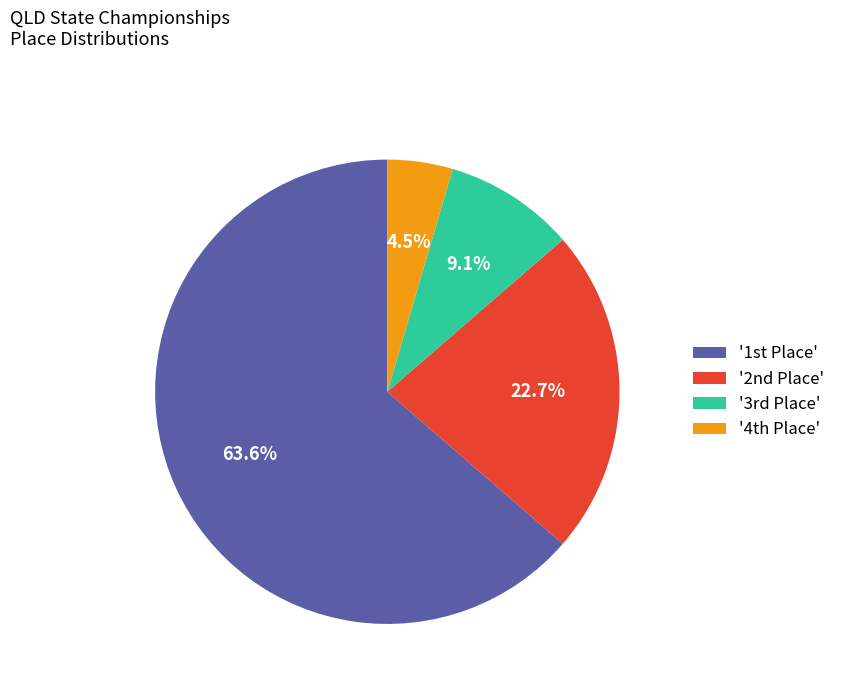

Which category accounts for the majority?

'1st Place'